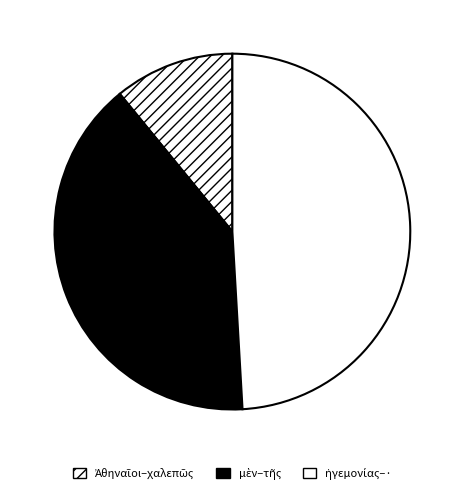

Count the number of slices in the pie.

3